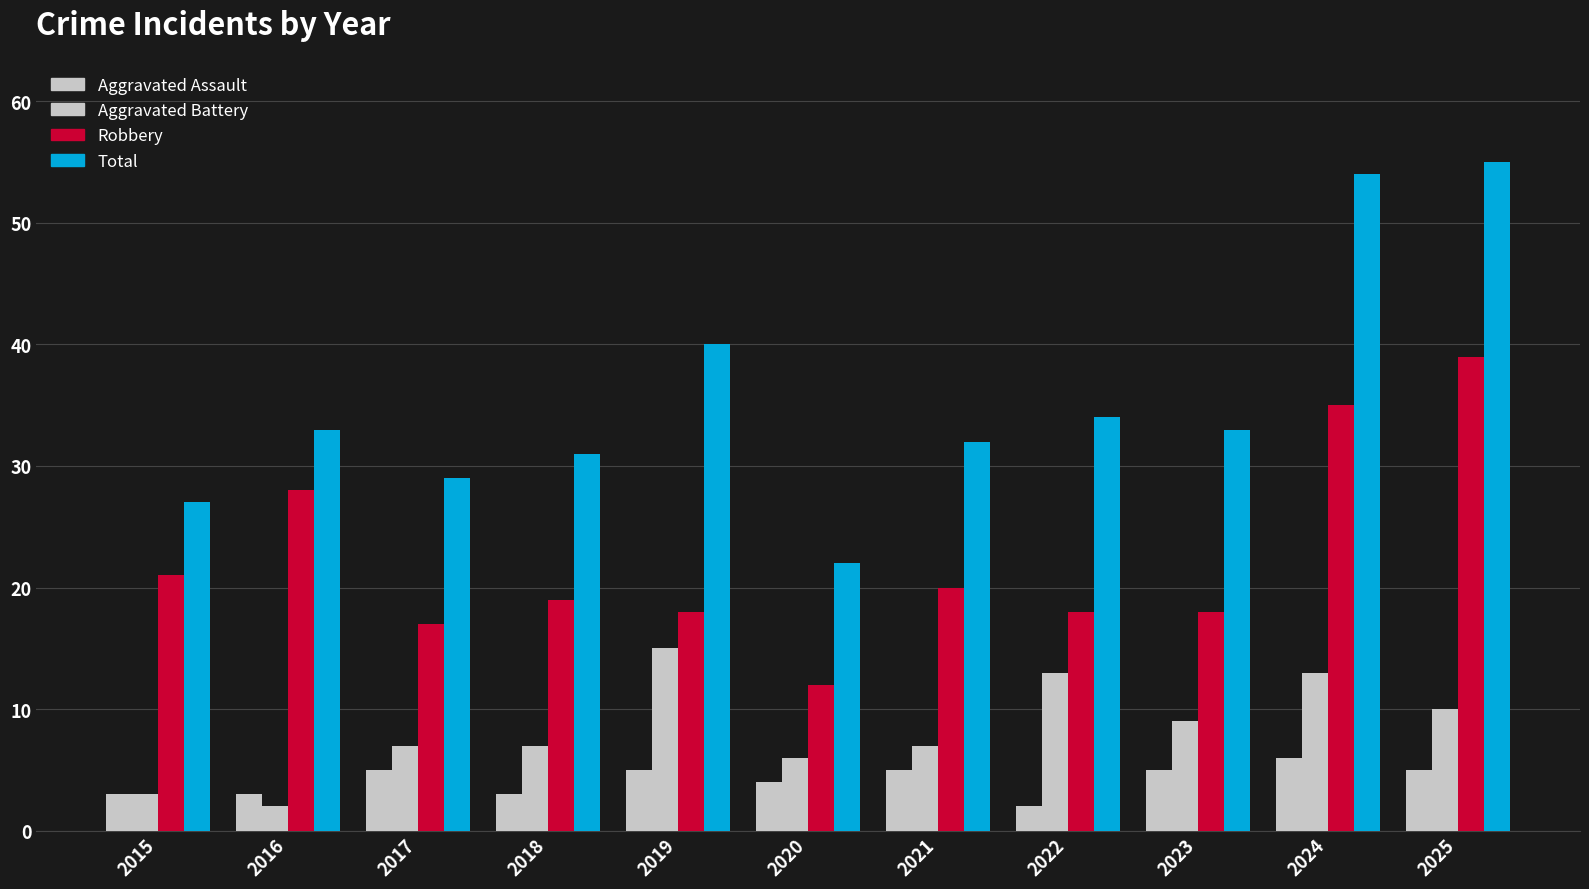

What is the difference between the second highest and second lowest values in the Robbery series?

18